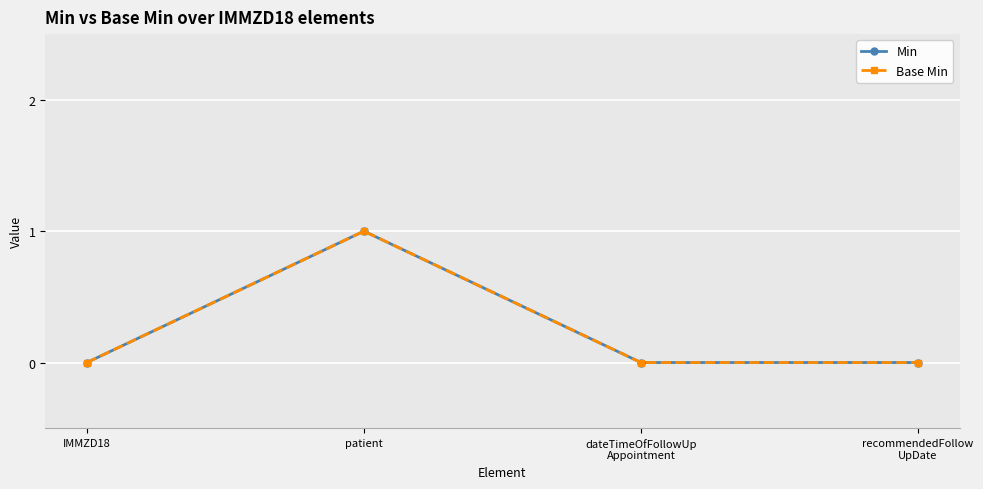

What is the label of the 3rd point from the left?

dateTimeOfFollowUp
Appointment